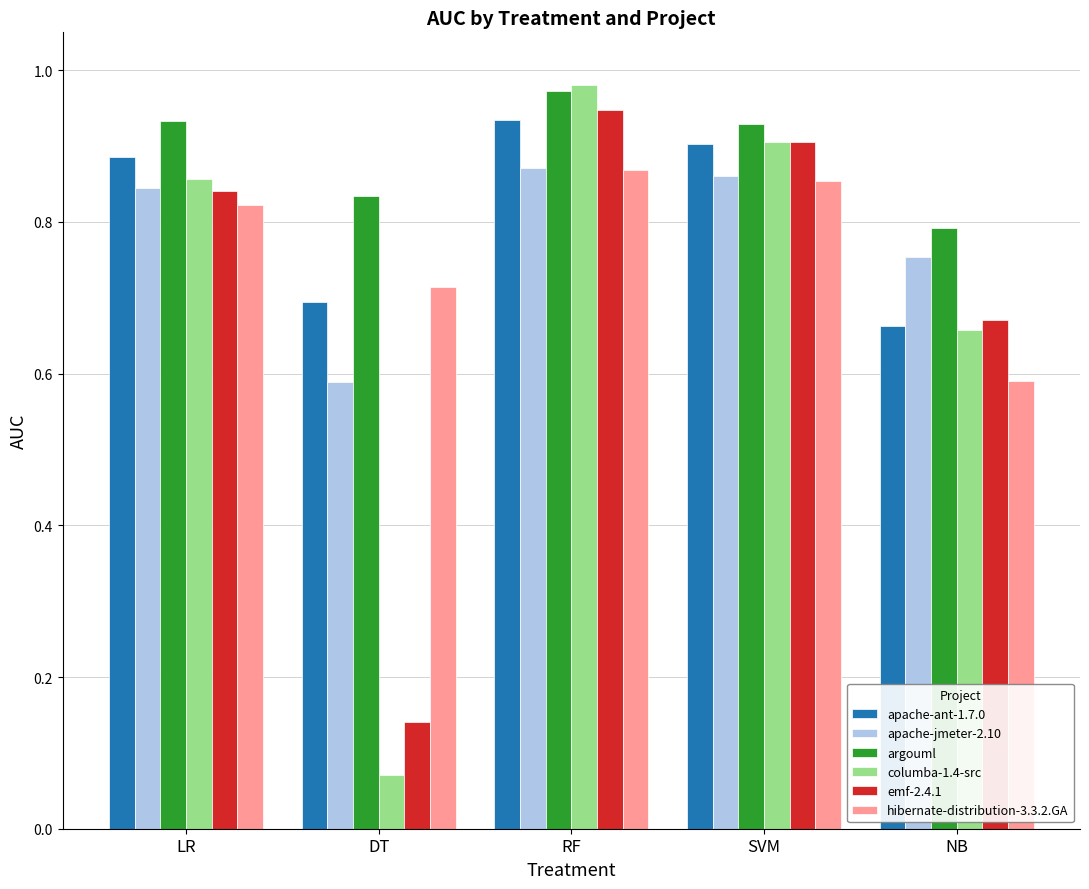

What position from the right is DT?

4